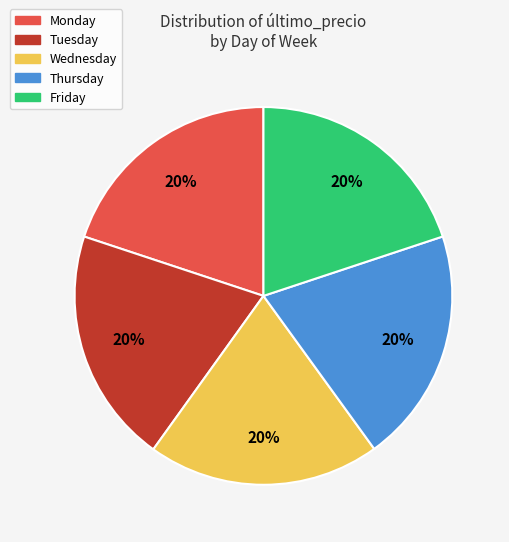

The Thursday slice represents 32% of the pie. True or false?

False